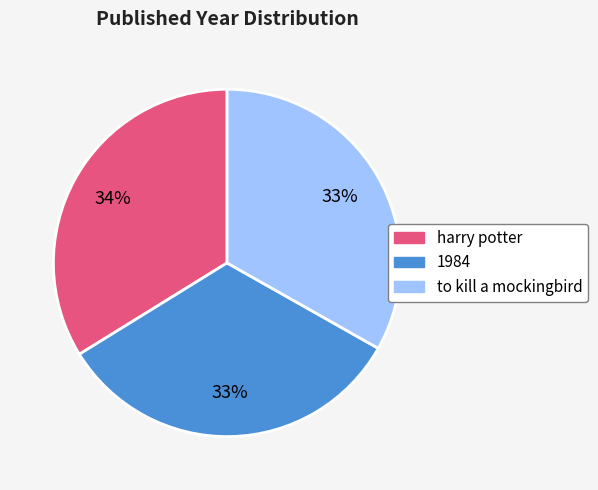

To the nearest percent, what is the combined percentage of 1984 and to kill a mockingbird?

66%